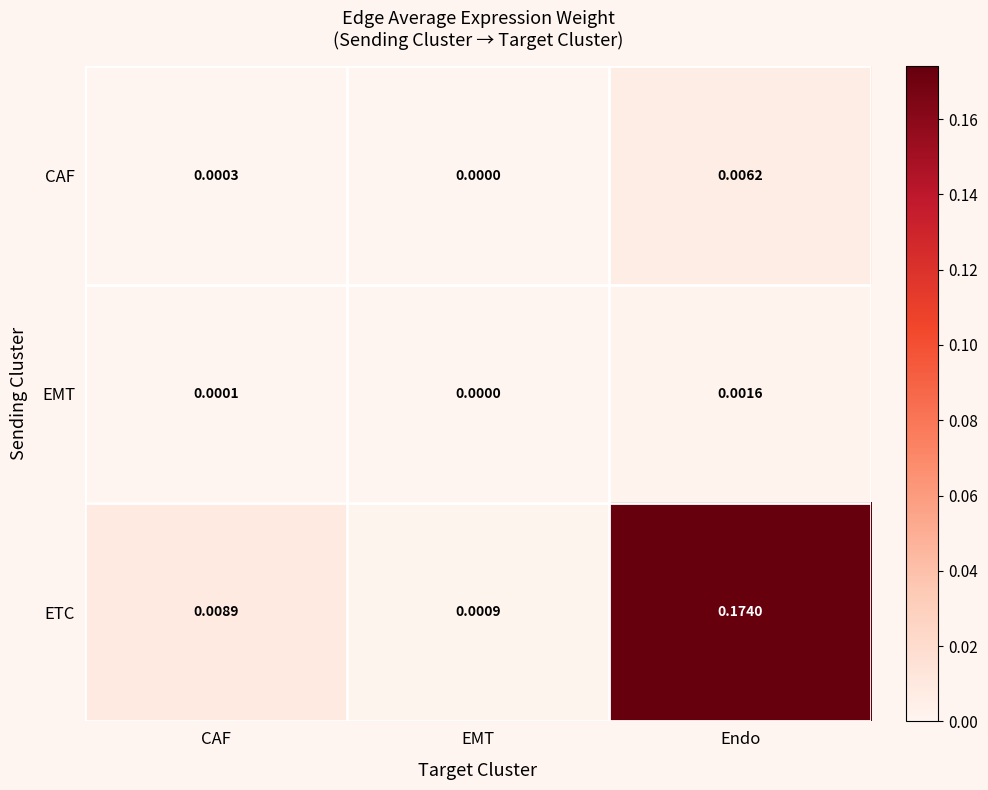

Count the number of data series in this chart.

3